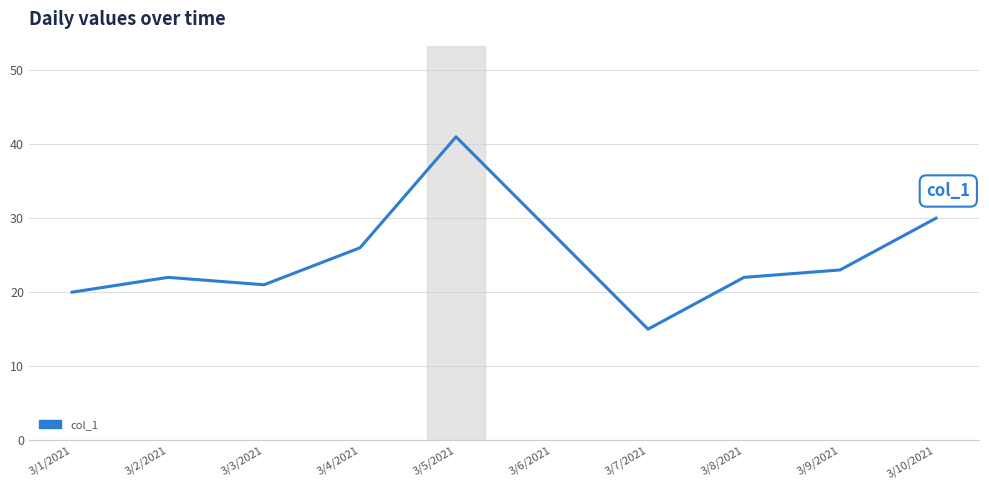

What is the change in value from 3/1/2021 to 3/2/2021?

+2